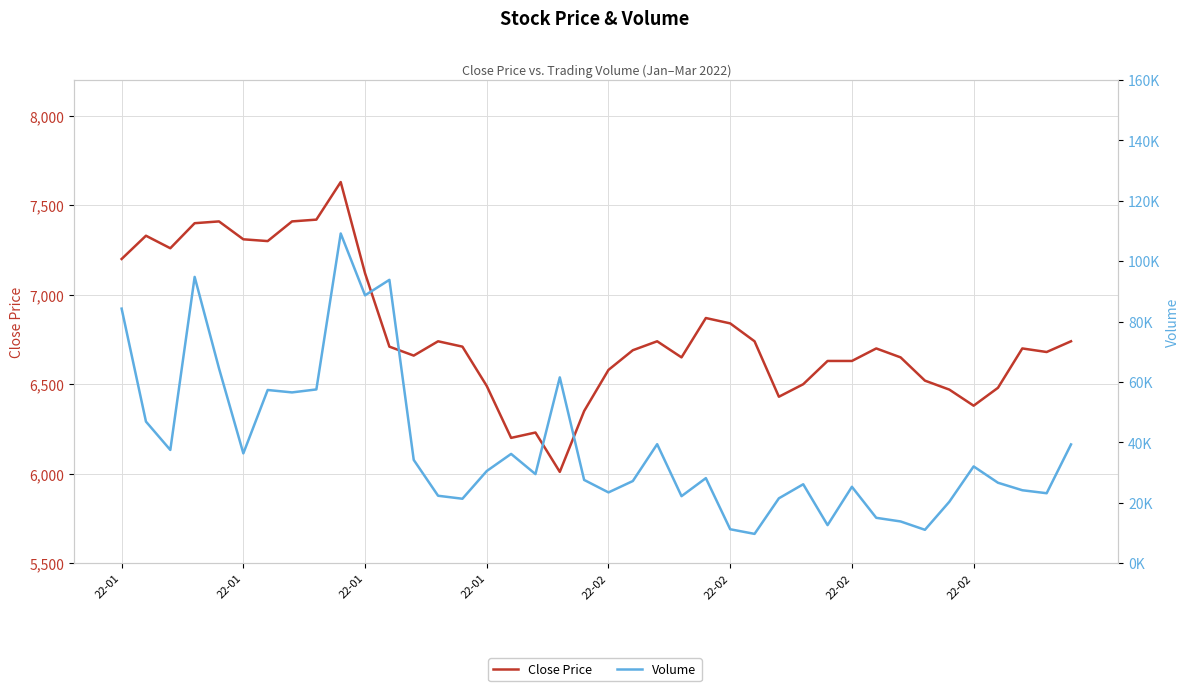

At which category is the sum across all series the highest?

9